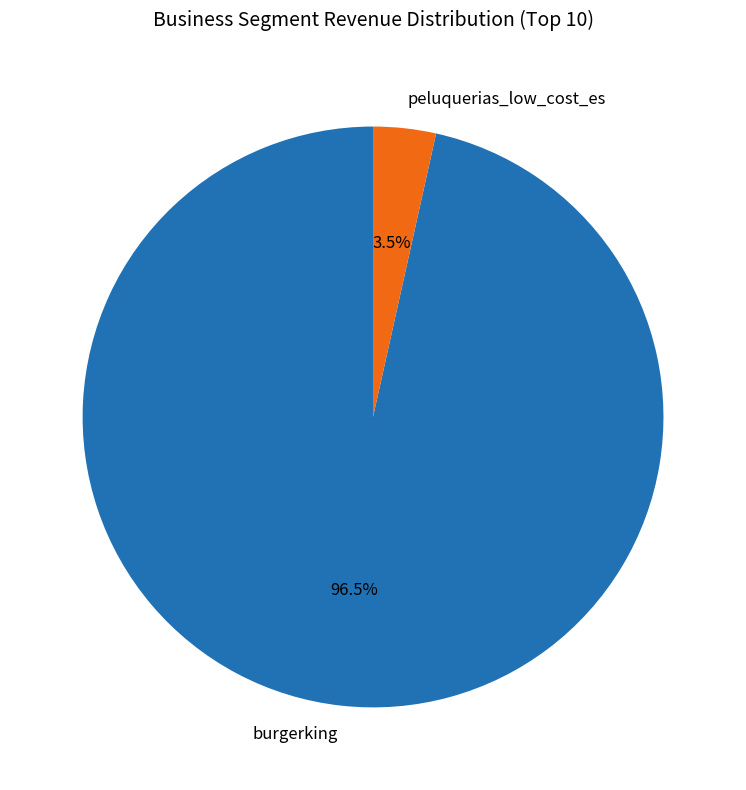

Is burgerking the majority of the pie?

Yes